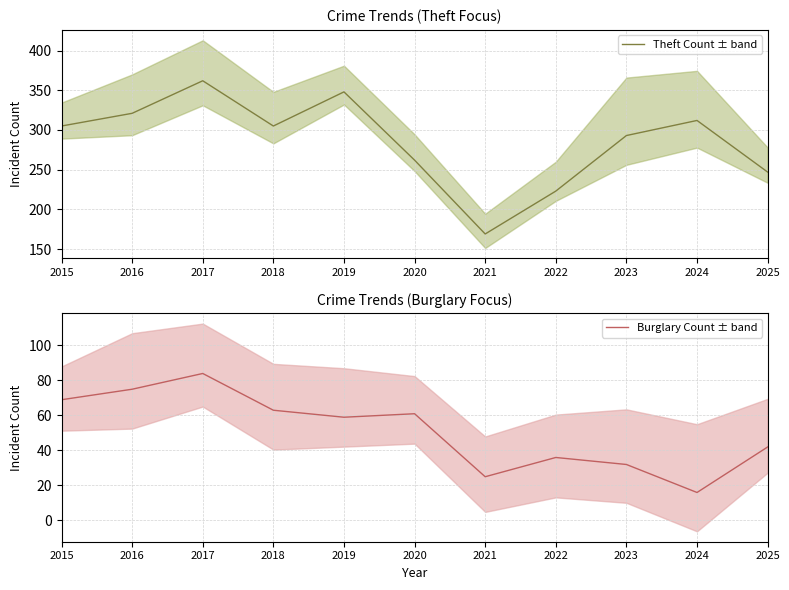

Reading left to right, extract all data points from this chart.

Theft Count ± band: 2015=305	2016=321	2017=362	2018=305	2019=348	2020=262	2021=169	2022=223	2023=293	2024=312	2025=247
Burglary Count ± band: 2015=69	2016=75	2017=84	2018=63	2019=59	2020=61	2021=25	2022=36	2023=32	2024=16	2025=42